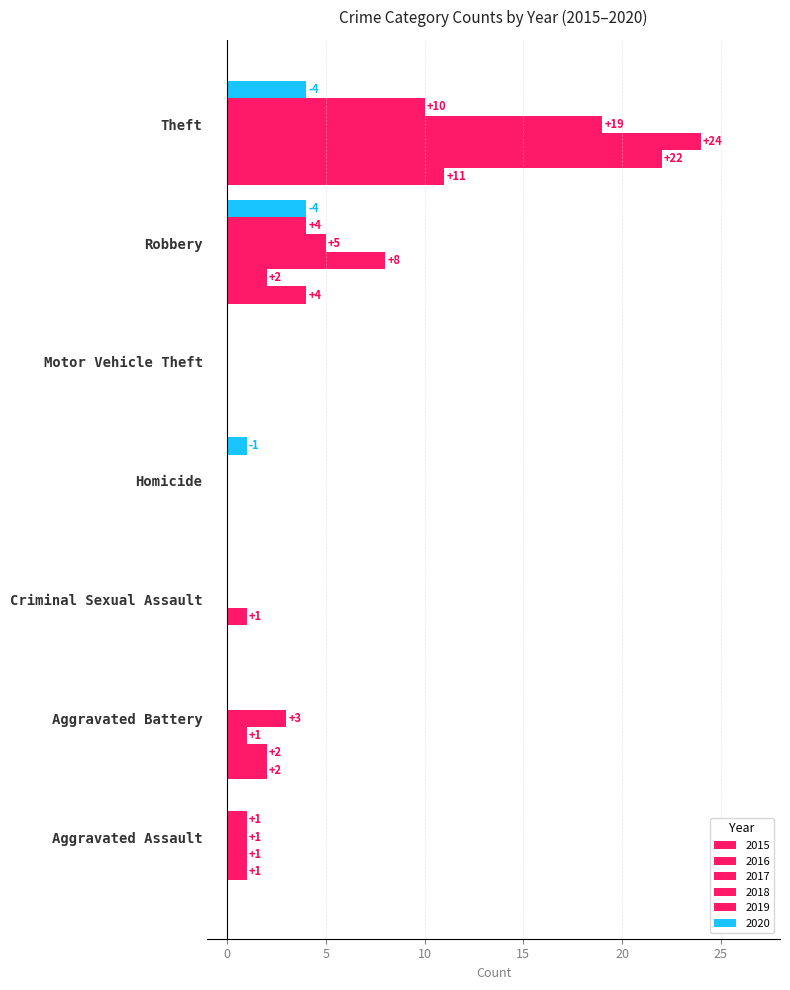

How many values in 2017 are above zero?

5